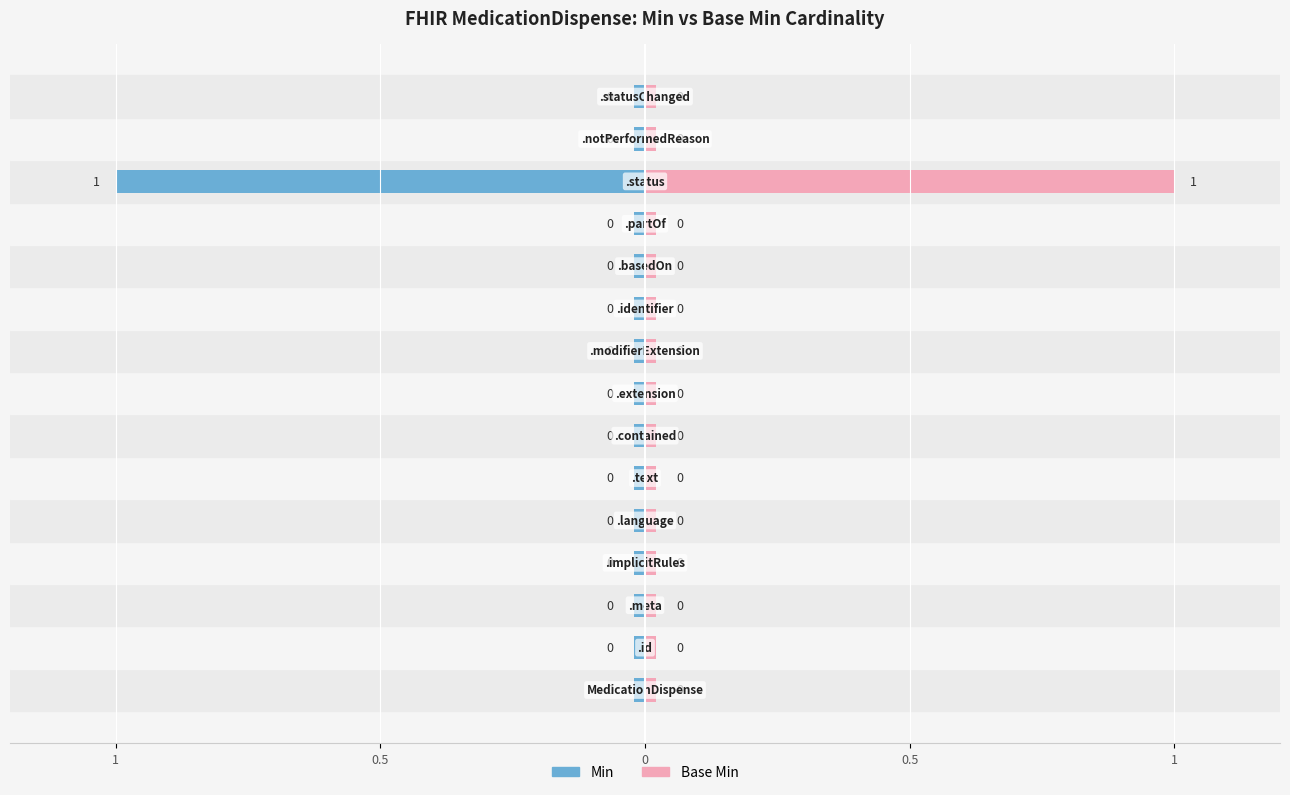

Between MedicationDispense.language and MedicationDispense.basedOn, which series saw the biggest shift?

Min